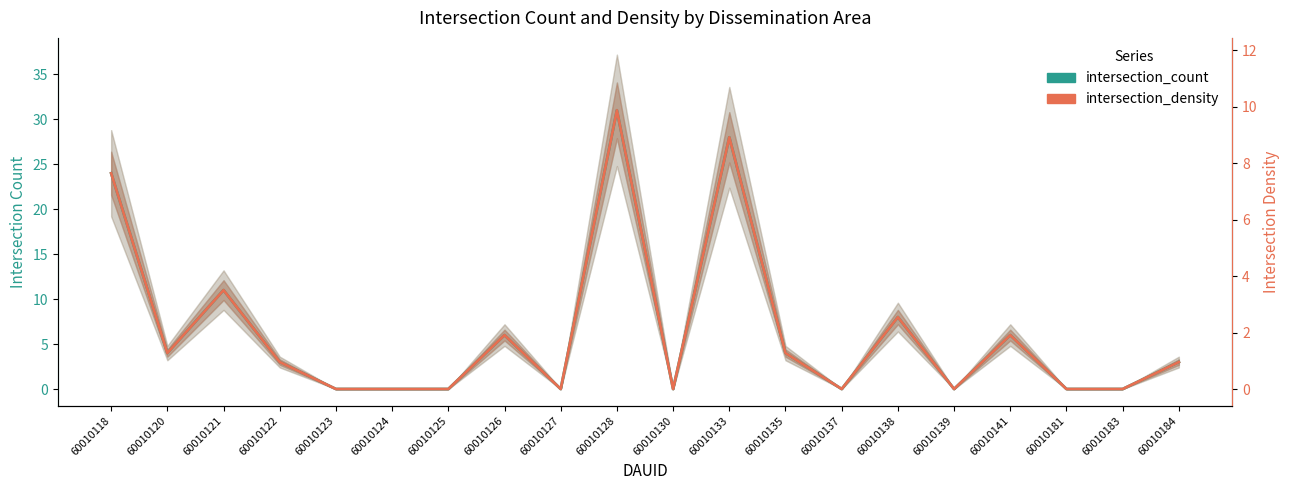

Which category has the lowest value in the intersection_count series?

60010123